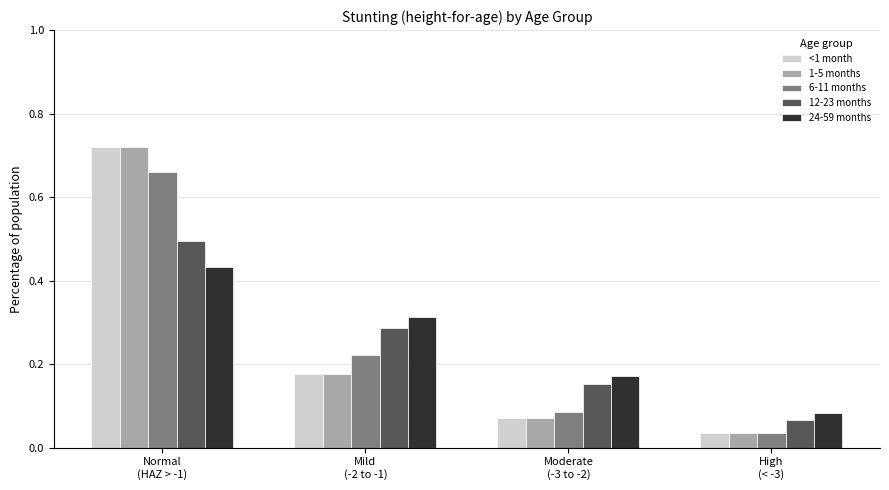

What position from the right is Normal
(HAZ > -1)?

4